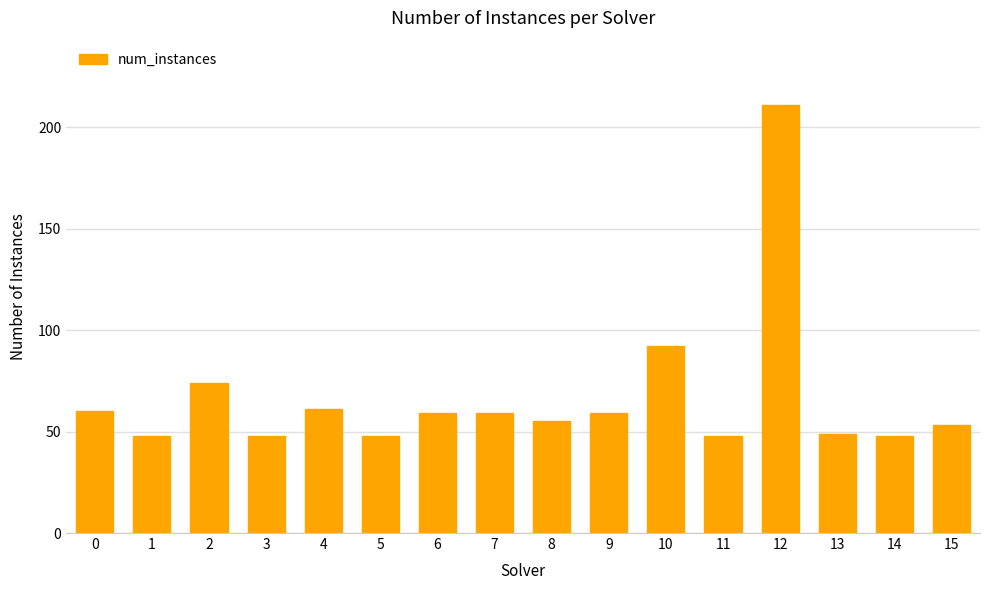

Which category has the highest value across all series?

12